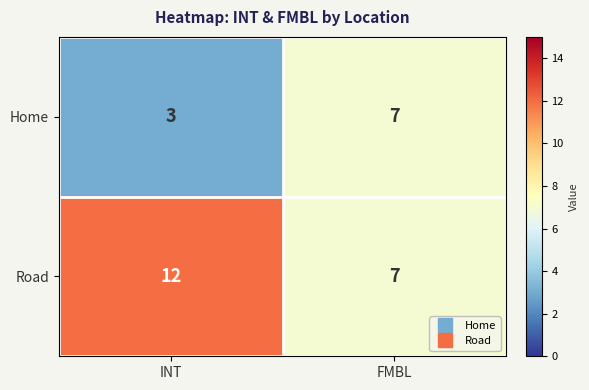

What is the average value of the Road series?

10